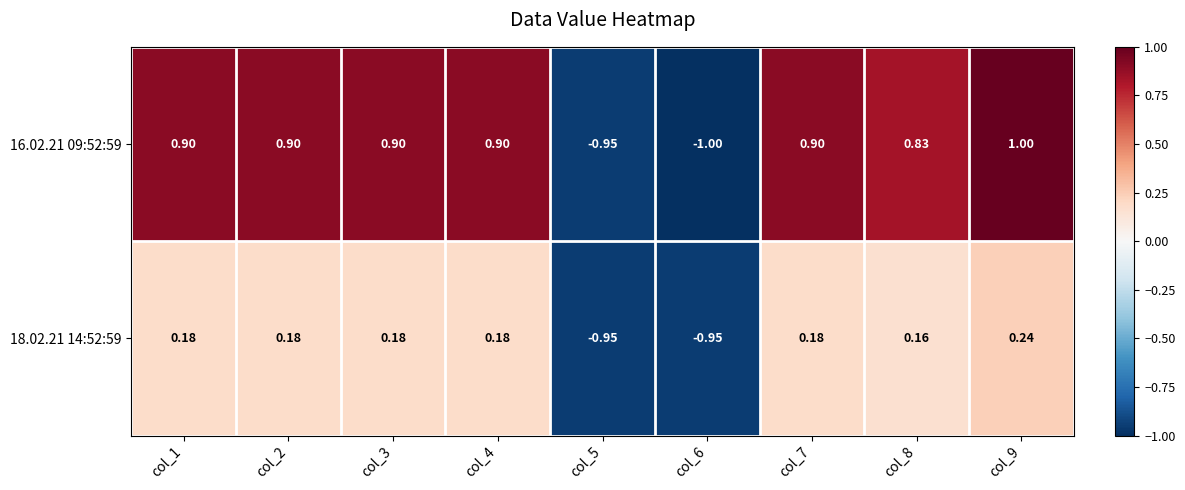

Which label corresponds to the smallest value in the chart?

col_6